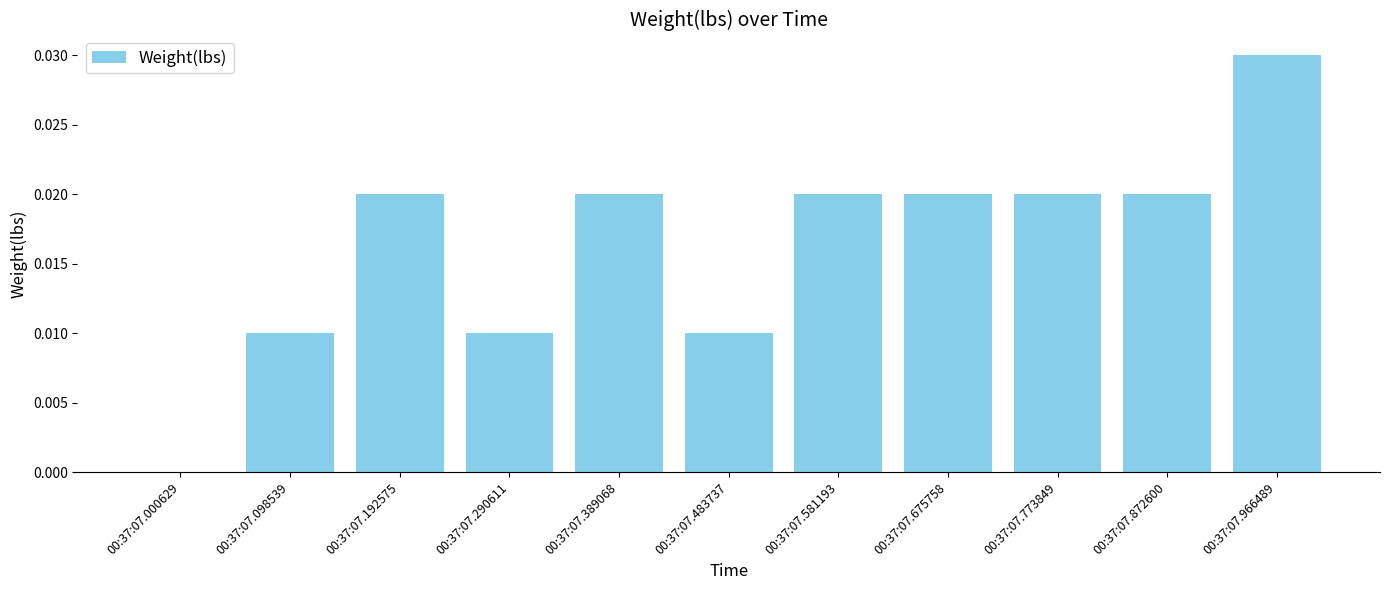

Between 00:37:07.872600 and 00:37:07.483737, which is larger?

00:37:07.872600